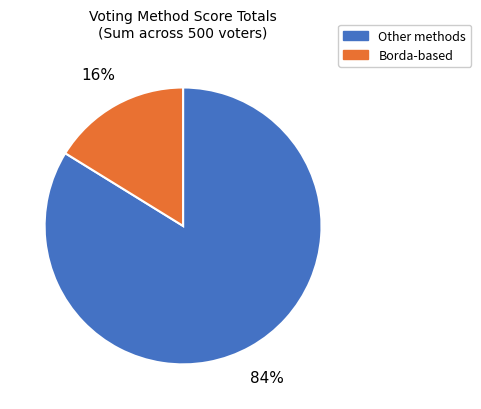

Is there any slice that represents more than half of the pie?

Yes